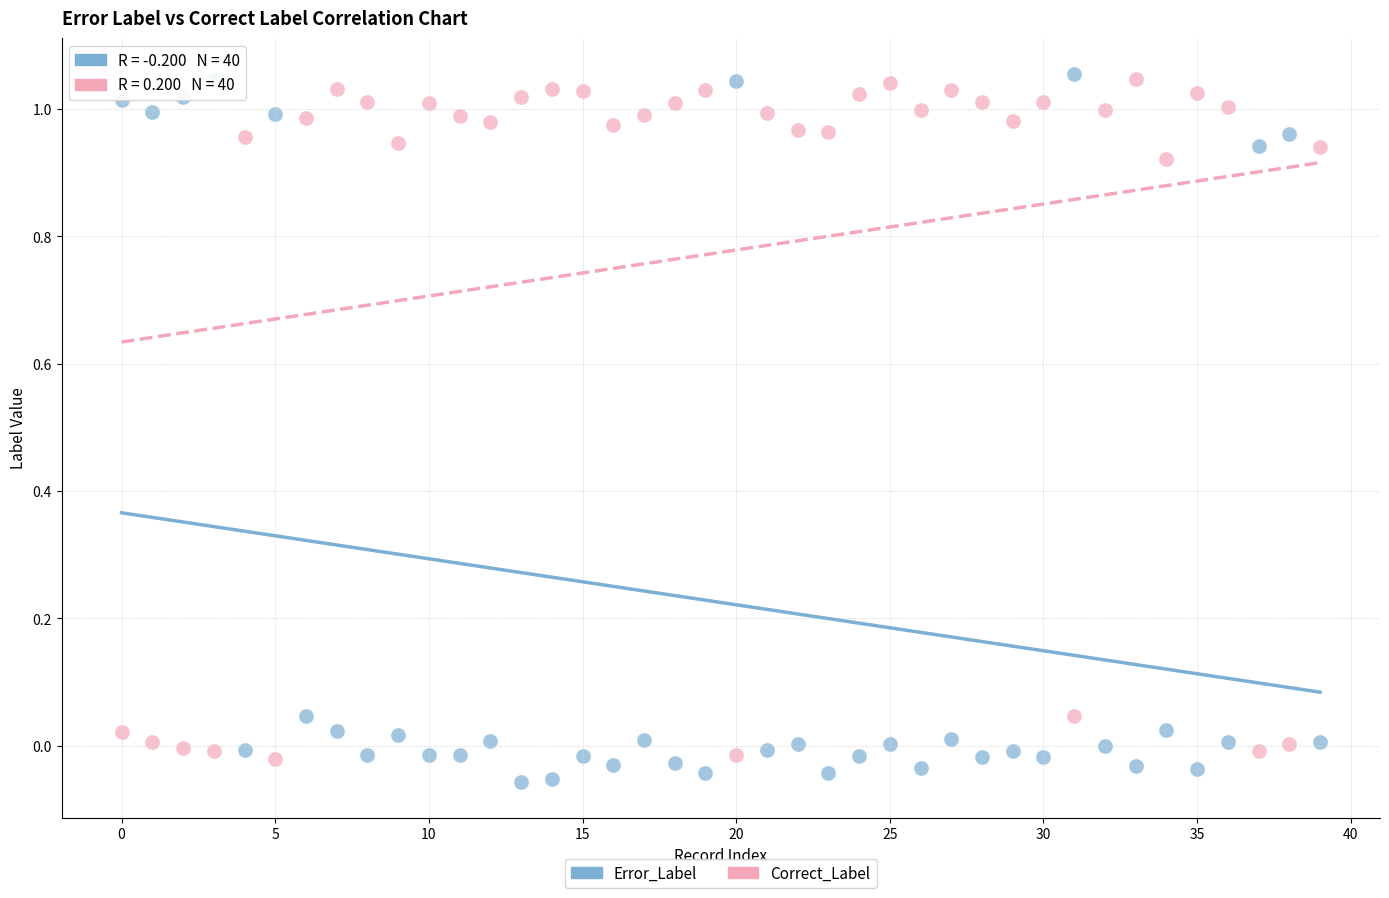

What are all the series names shown in the legend?

Error_Label, Correct_Label